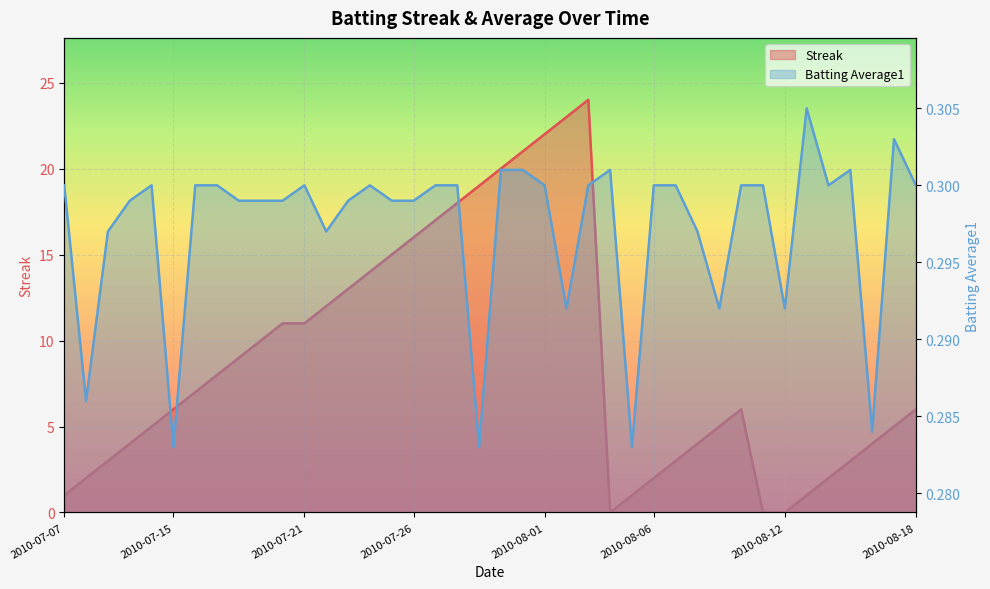

Which series has the widest spread of values?

Streak